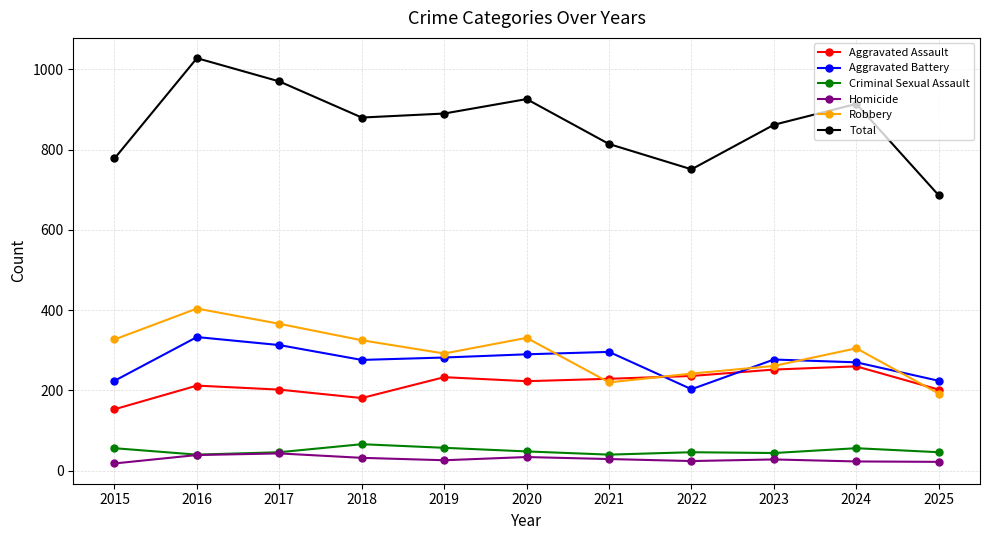

How many data points in Homicide are less than 28?

5